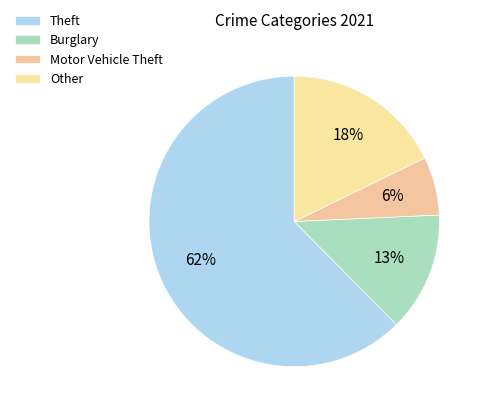

Approximately how many times larger is the value at Burglary compared to Theft?

0.2